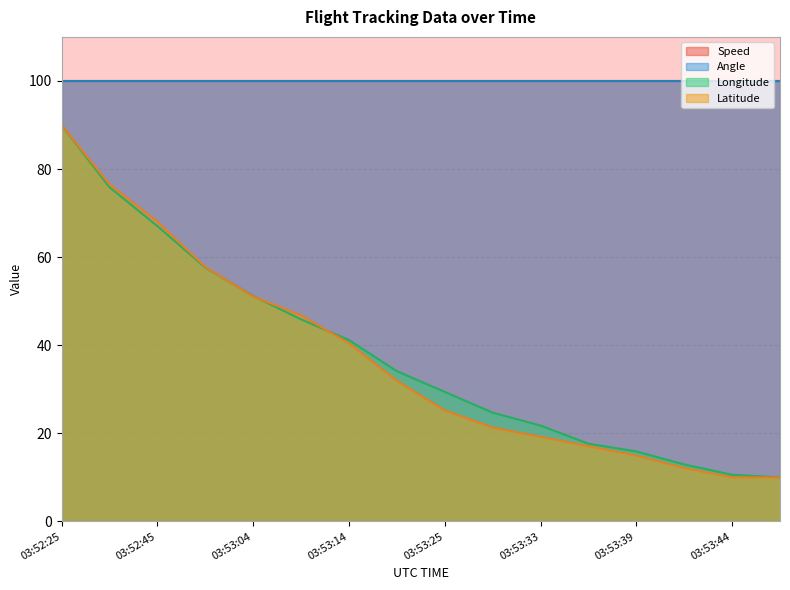

Which series has the widest spread of values?

Longitude